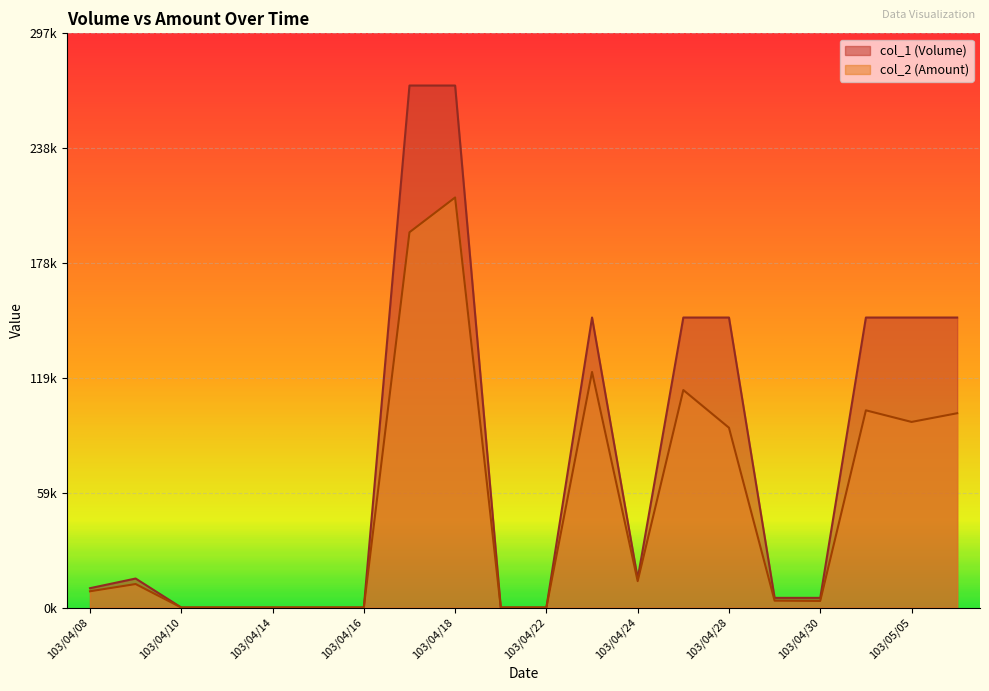

True or false: col_2 (Amount) and col_1 (Volume) cross at least once.

False